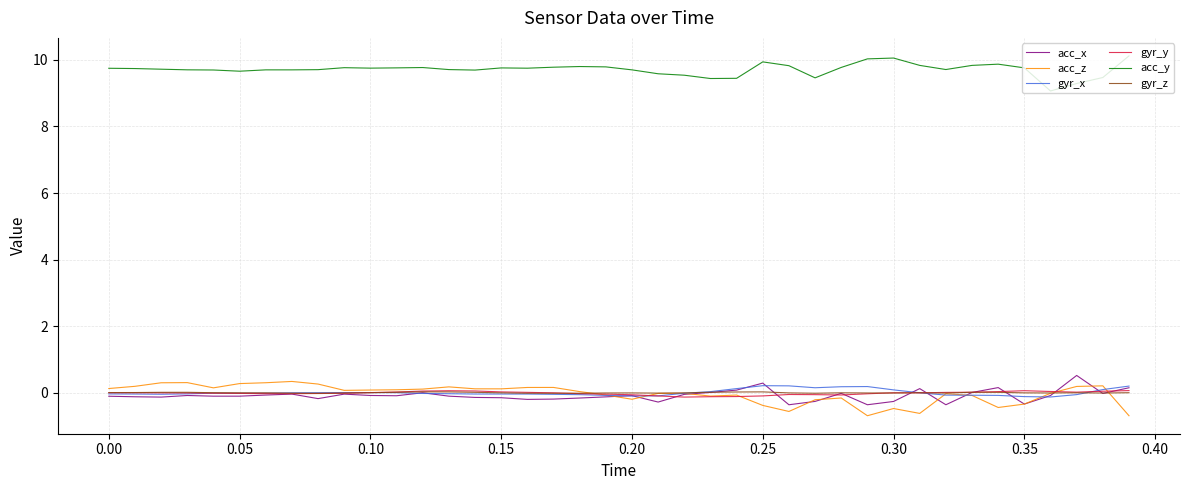

True or false: acc_y and acc_z intersect in this chart.

False